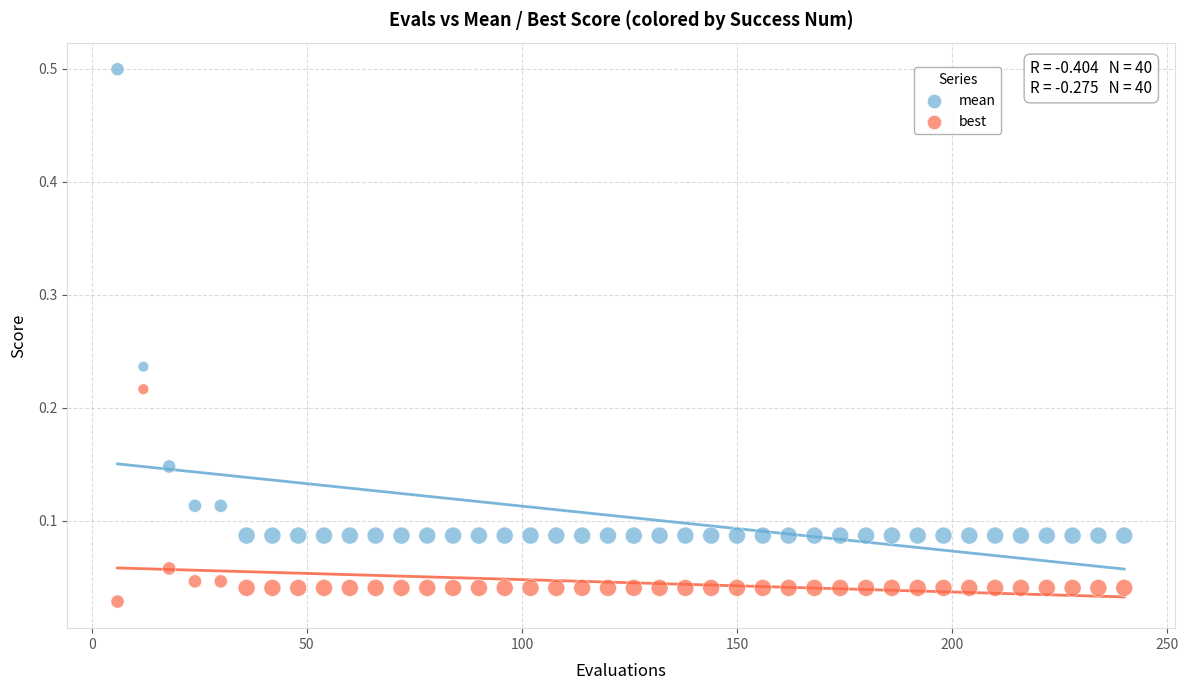

Which series reaches the maximum Y coordinate?

mean